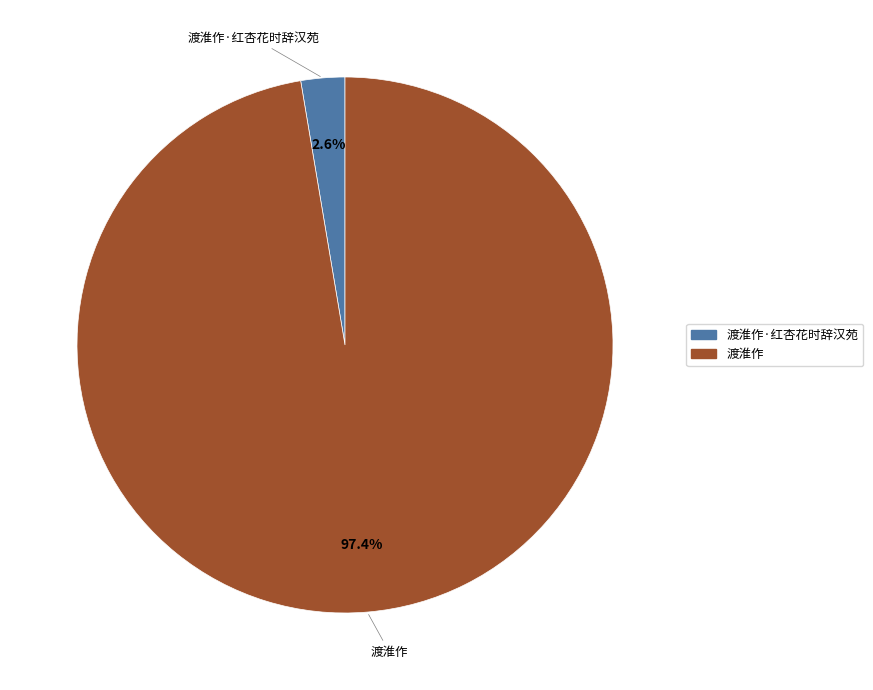

Which category accounts for the majority?

渡淮作